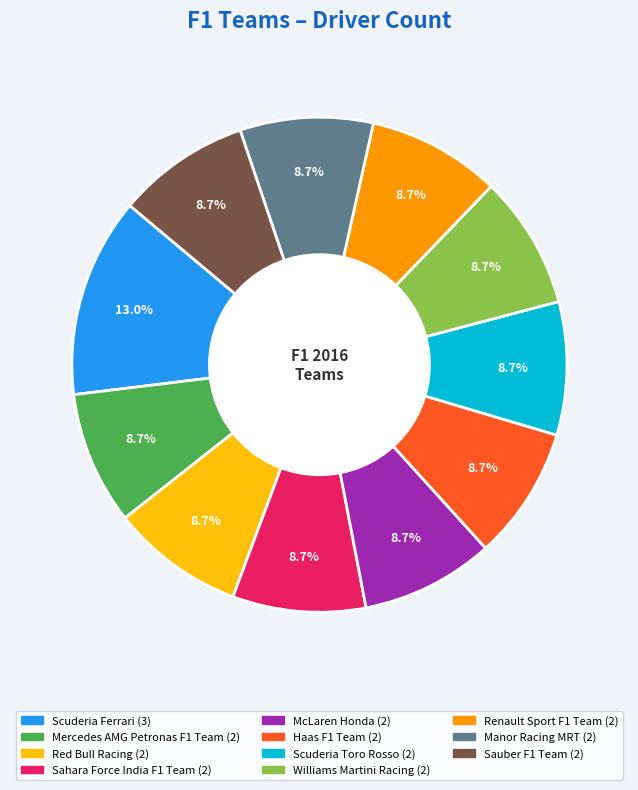

Is there a majority slice in this chart?

No